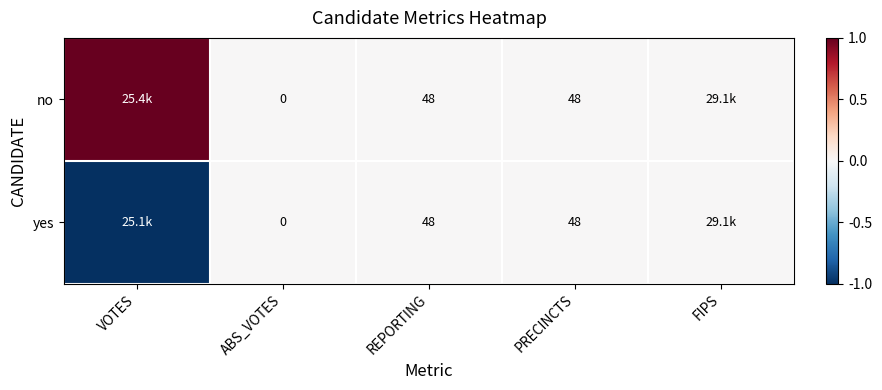

What is the greatest value displayed?

1